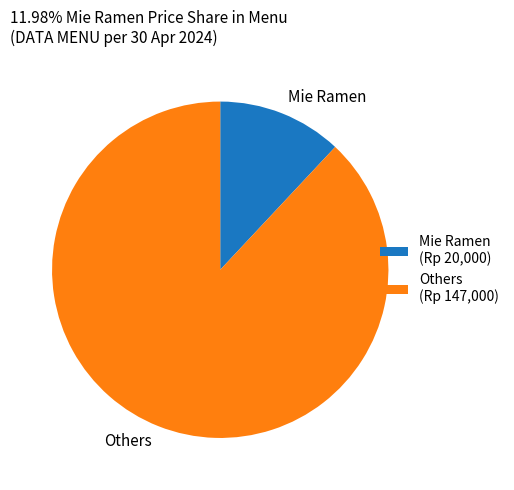

Count the number of slices in the pie.

2